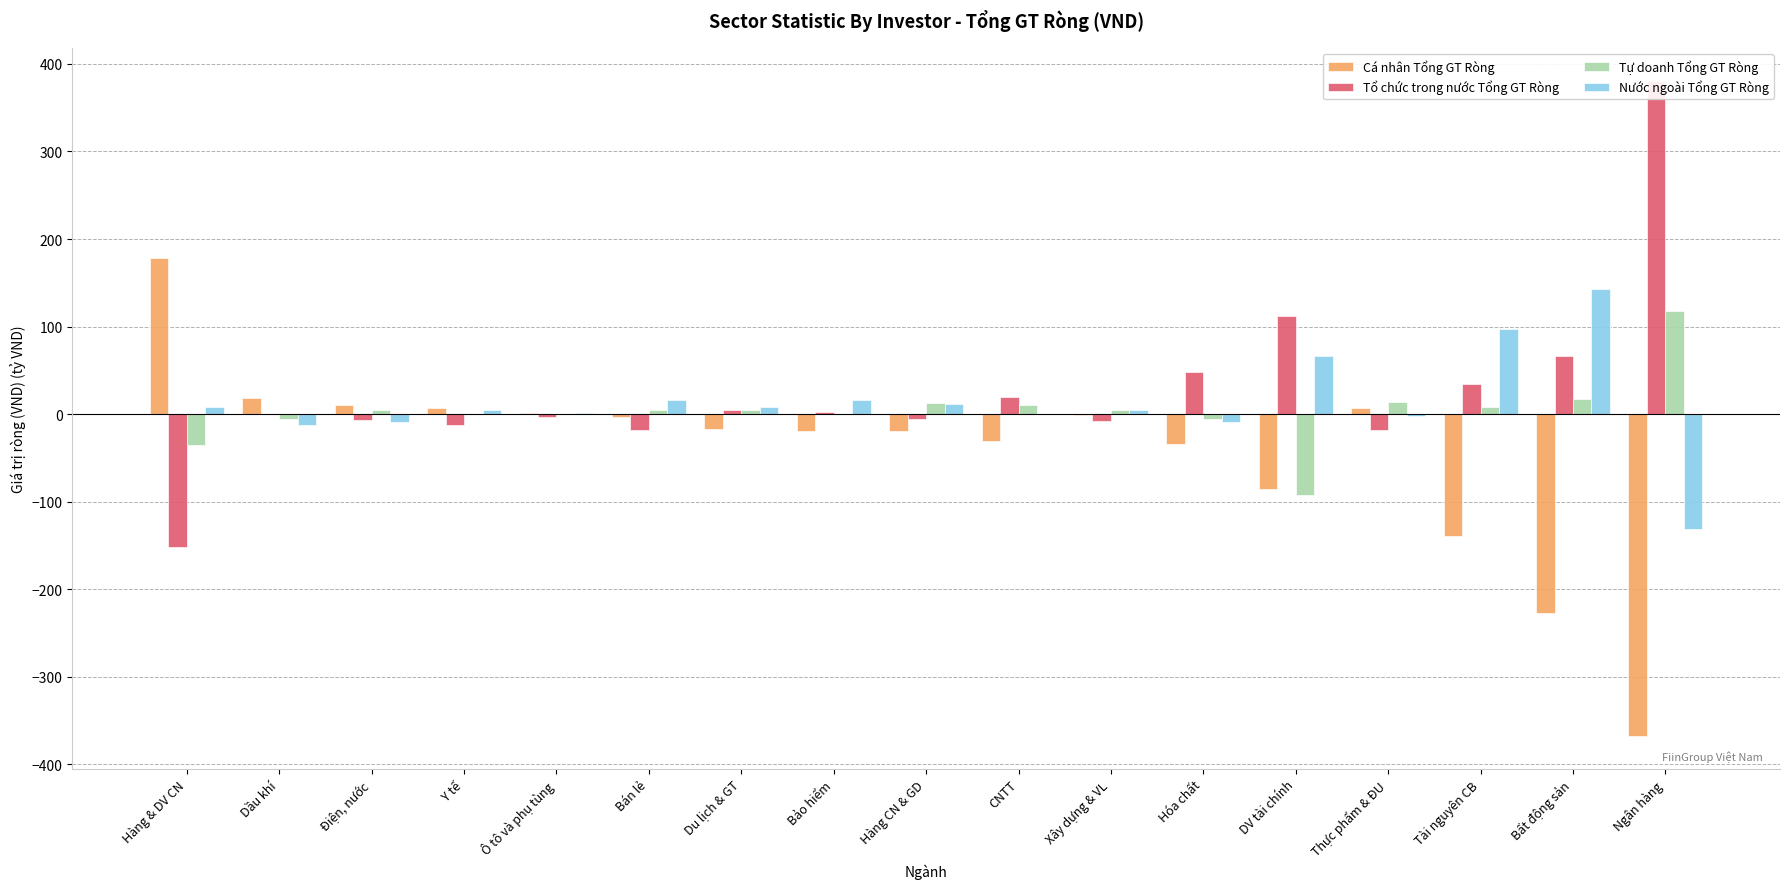

What is the label of the 12th bar from the right?

Bán lẻ